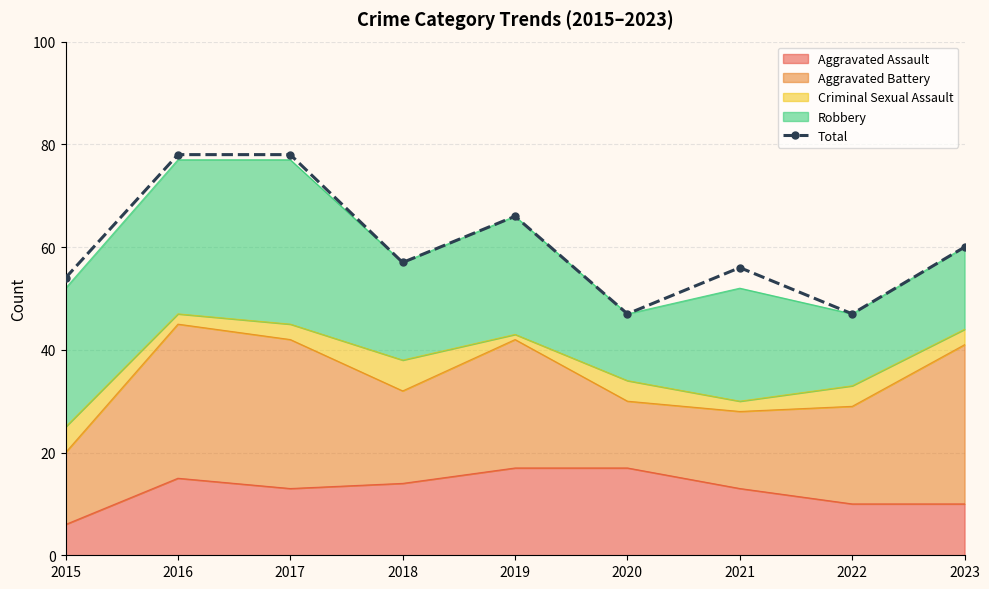

Rank the categories by value from highest to lowest.

2016, 2017, 2019, 2023, 2018, 2021, 2015, 2020, 2022